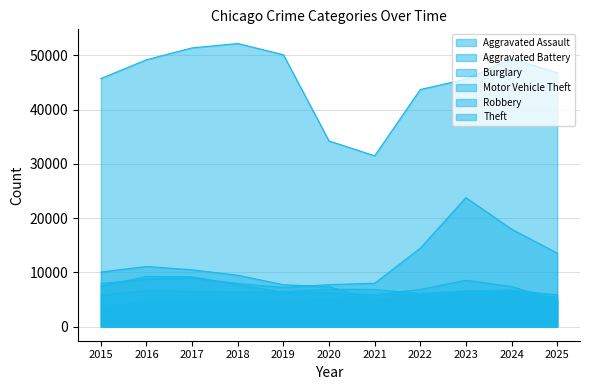

At how many categories does at least one series exceed 8192?

11